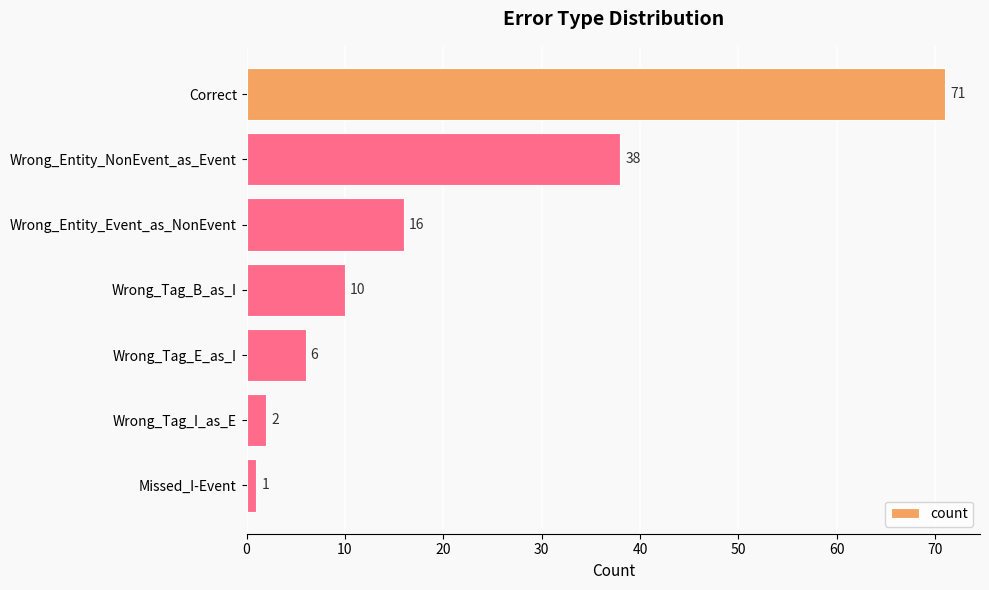

What is the change in value from Wrong_Tag_B_as_I to Wrong_Tag_E_as_I?

-4